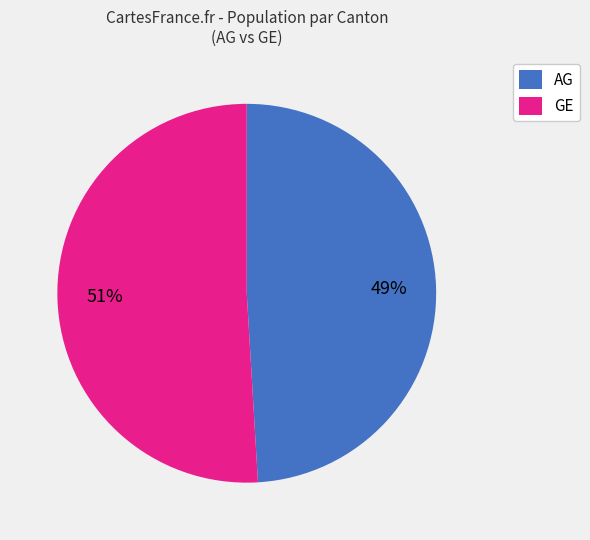

Is the sum of GE and AG greater than half?

Yes